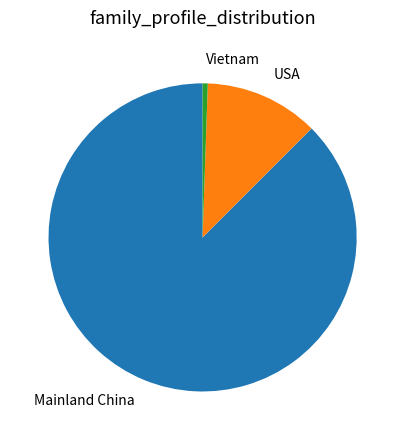

Rank the categories by value from lowest to highest.

Vietnam, USA, Mainland China